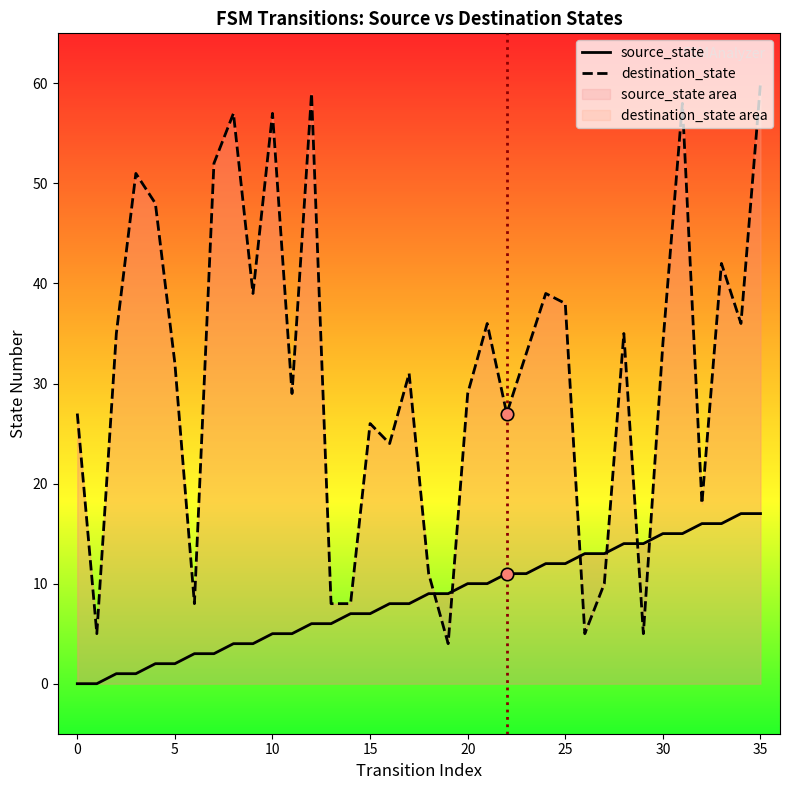

At how many categories does at least one series exceed 20?

26